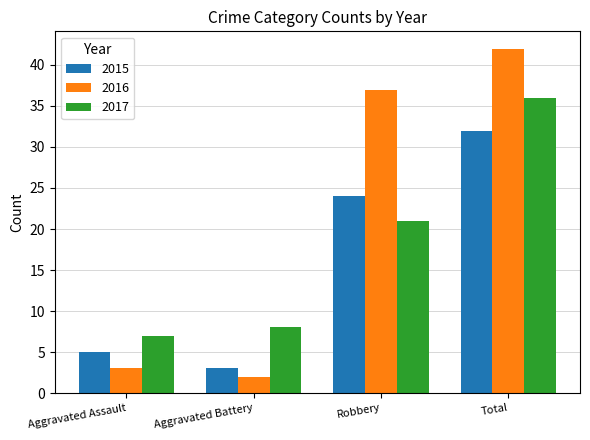

How many bars are there in total?

12